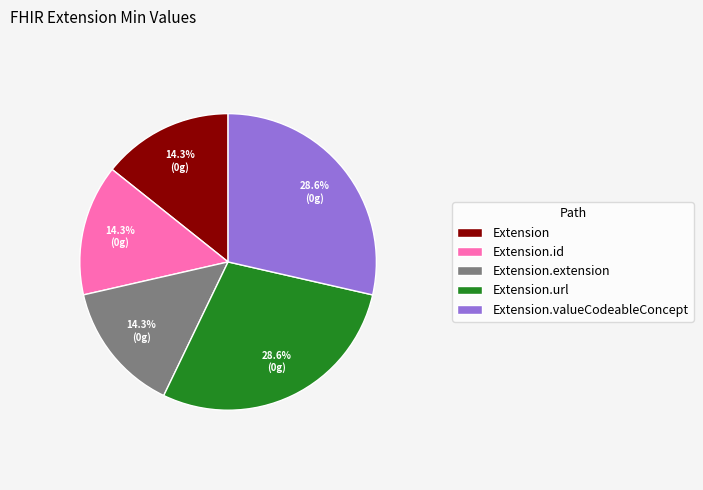

Count the number of slices in the pie.

5